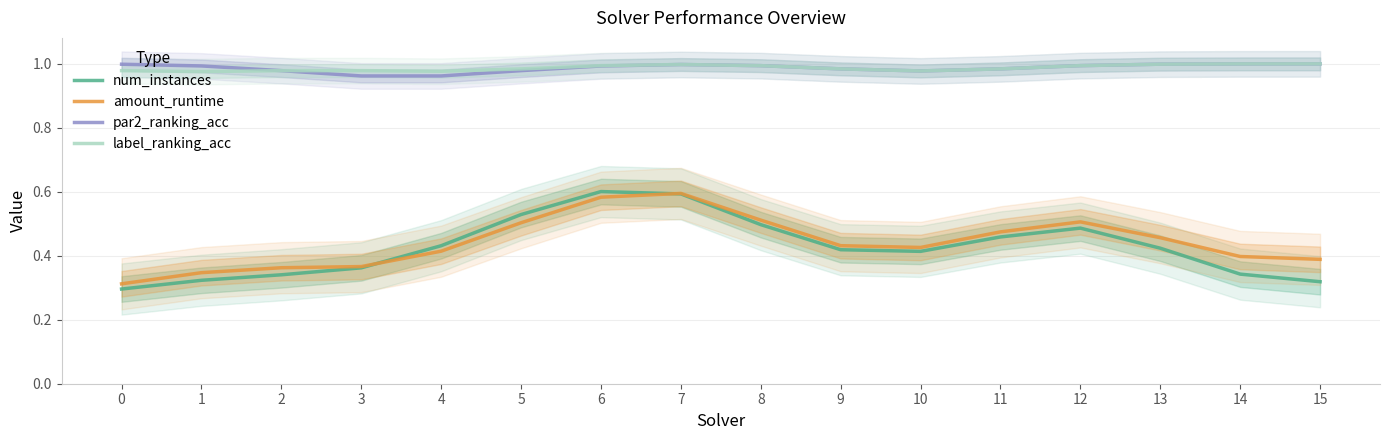

Where is label_ranking_acc nearest to the value 0?

1